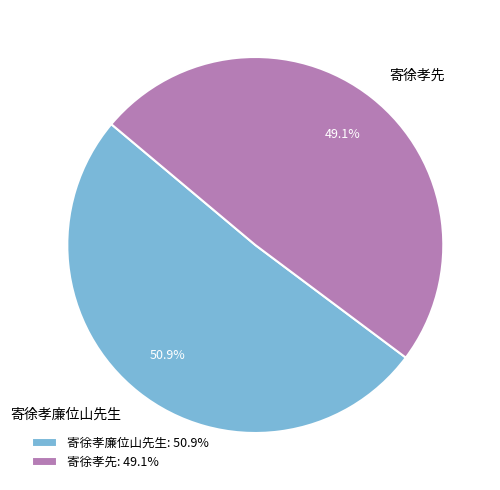

To the nearest percent, what is the combined percentage of 寄徐孝廉位山先生 and 寄徐孝先?

100%